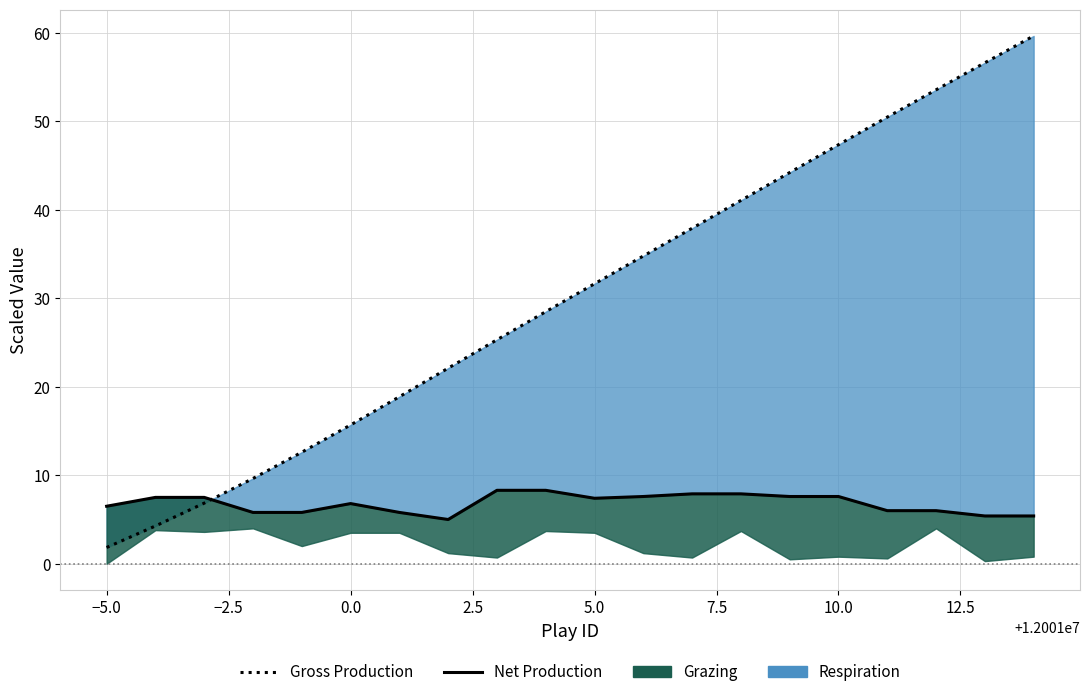

True or false: Net Production has more than 2 points higher than both neighbors.

False